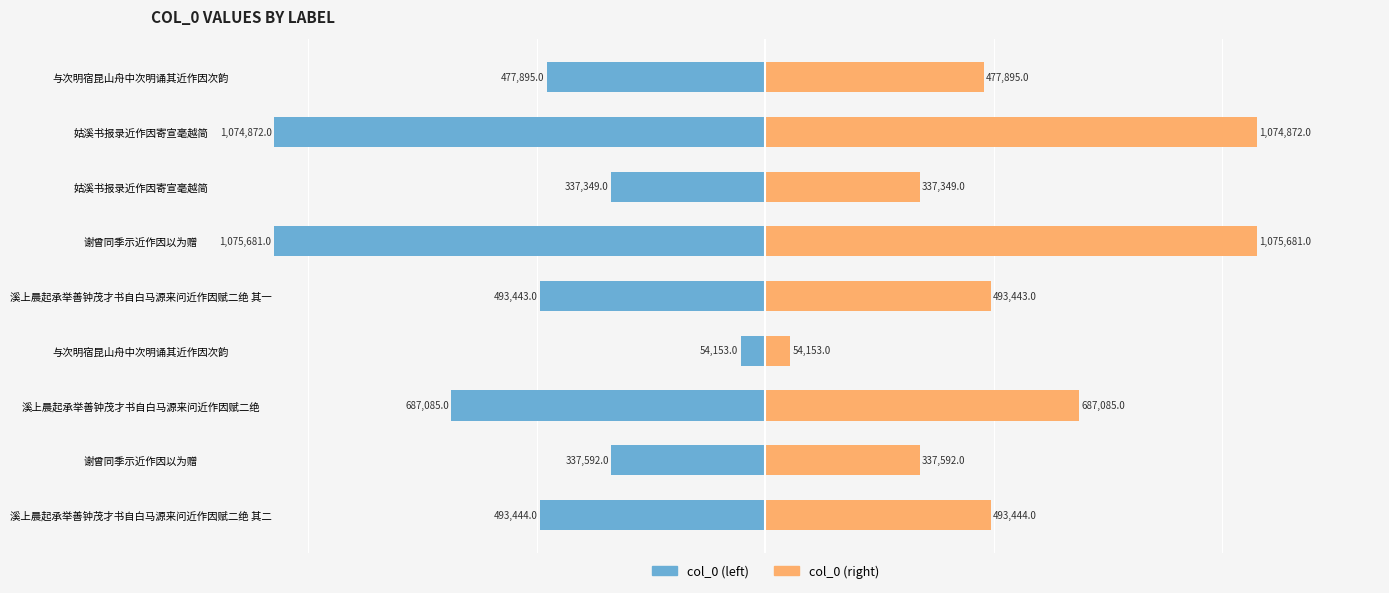

At 溪上晨起承举善钟茂才书自白马源来问近作因赋二绝 其二, list the series in order from largest to smallest.

col_0 (right), col_0 (left)